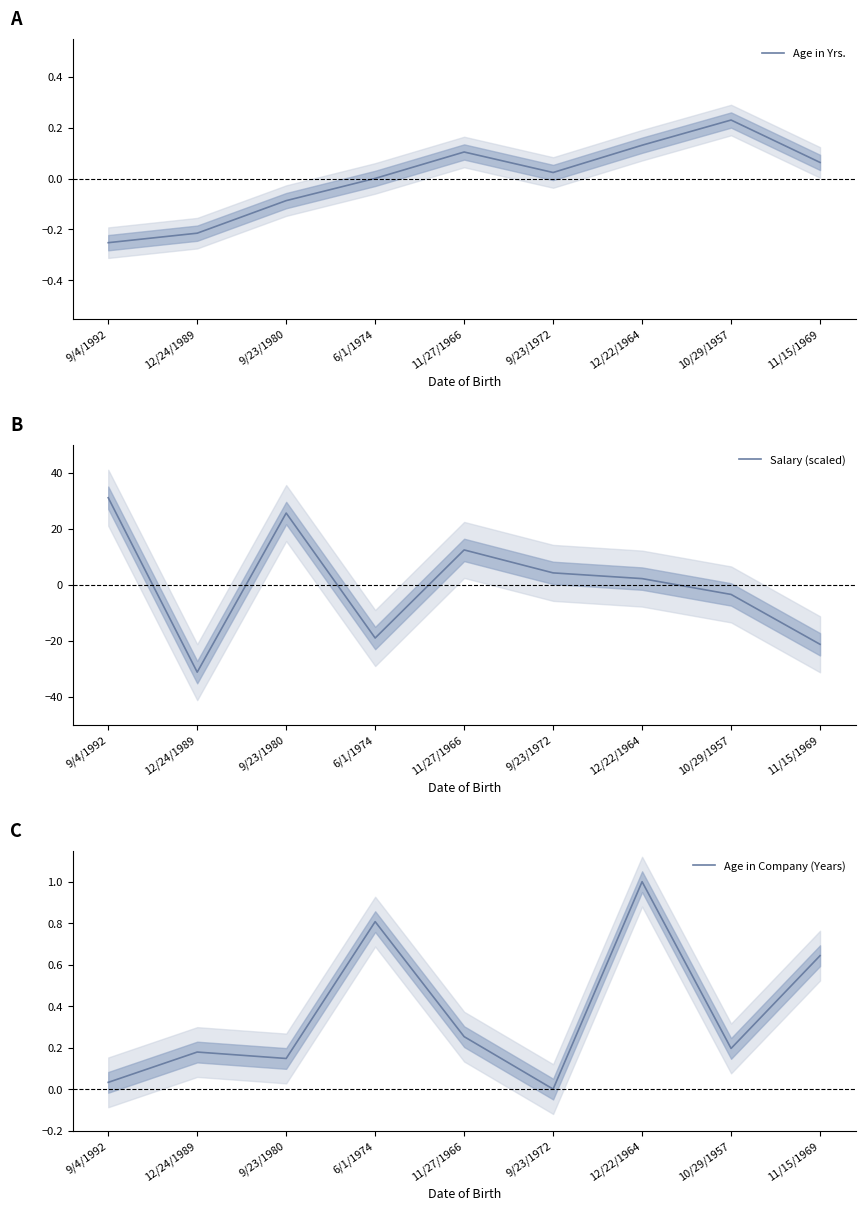

Rank the categories by Age in Company (Years) value from highest to lowest.

12/22/1964, 6/1/1974, 11/15/1969, 11/27/1966, 10/29/1957, 12/24/1989, 9/23/1980, 9/4/1992, 9/23/1972